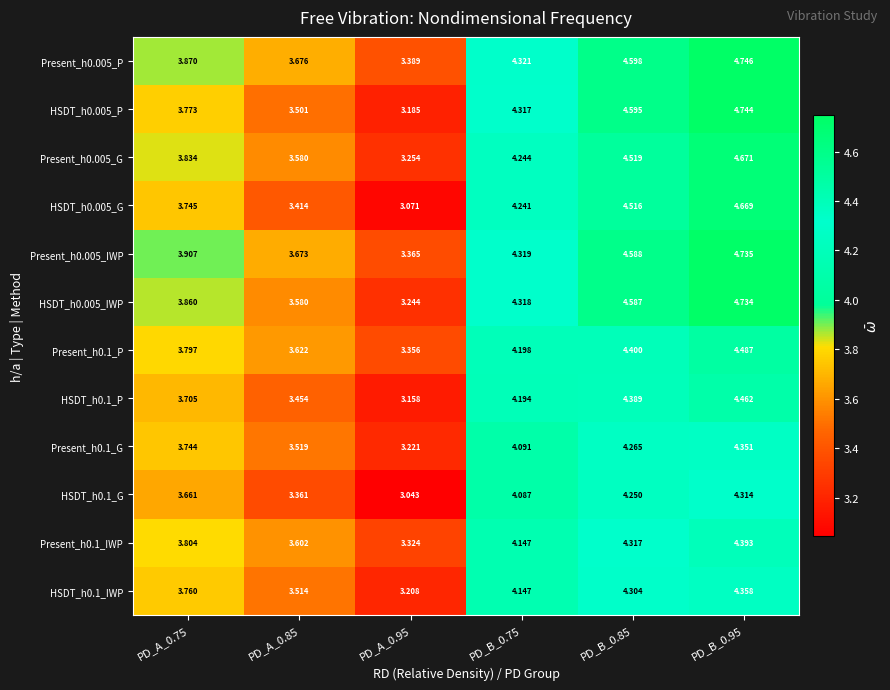

Is the value of HSDT_h0.1_G at PD_A_0.95 greater than the value of Present_h0.005_IWP at PD_B_0.95?

No